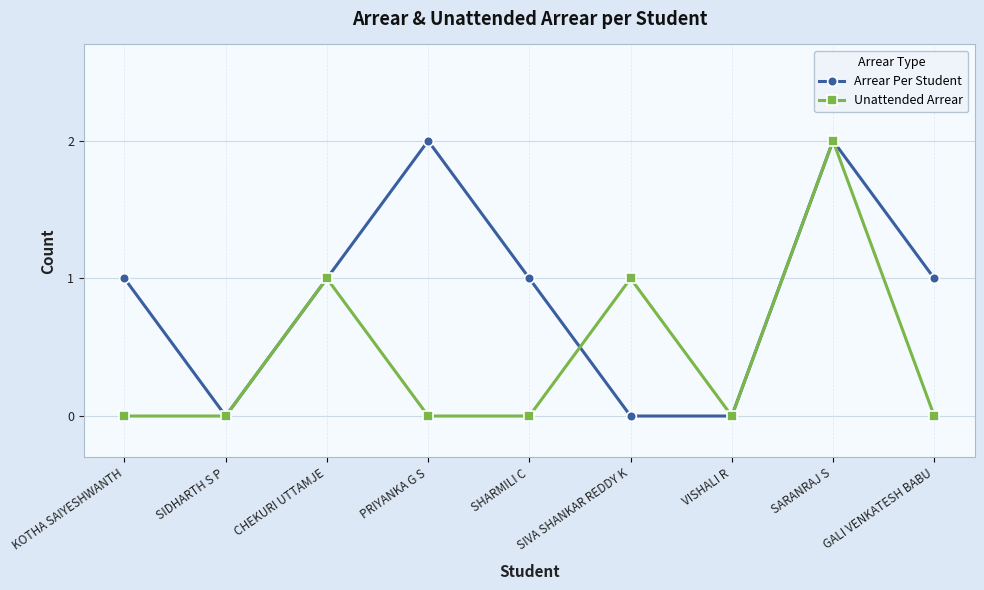

At SIVA SHANKAR REDDY K, list the series in order from largest to smallest.

Unattended Arrear, Arrear Per Student